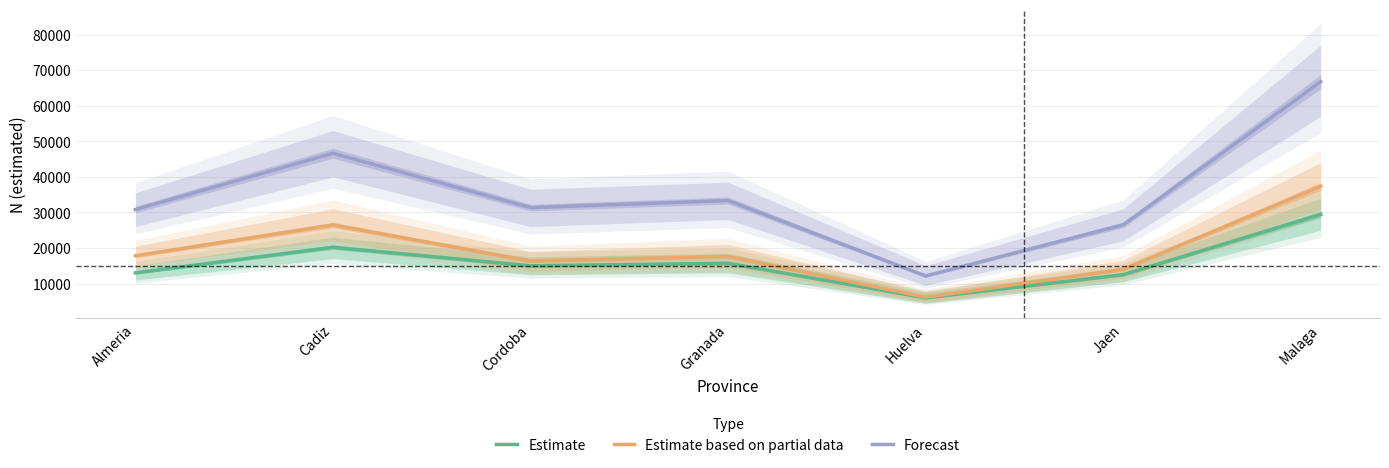

At which category does Estimate reach its first local valley?

Cordoba